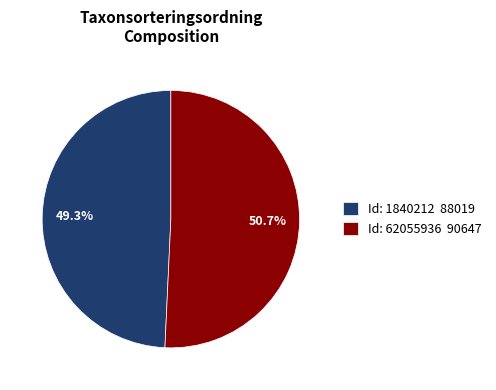

How many segments does this pie chart have?

2